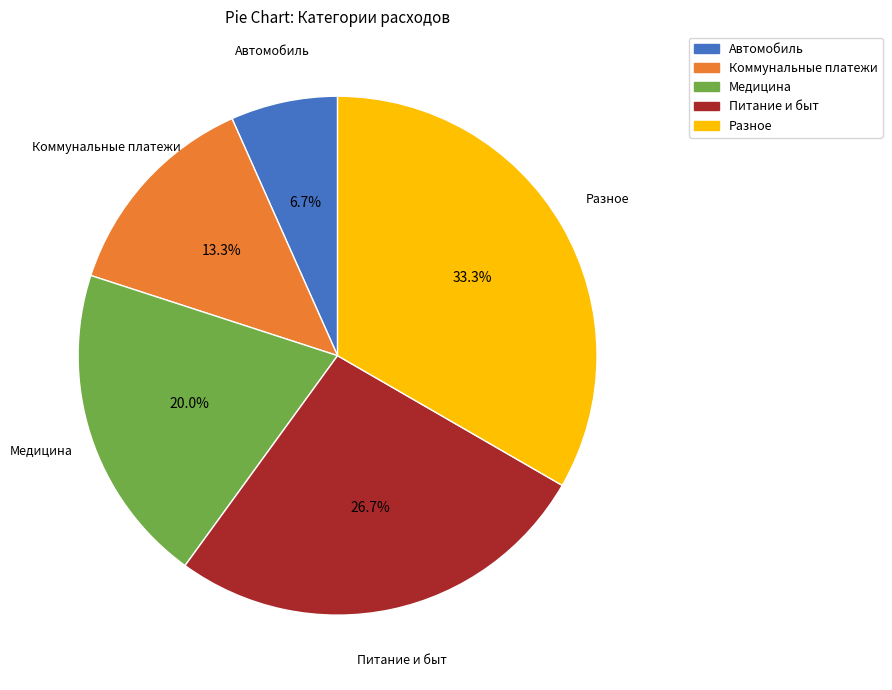

Rank the categories by value from lowest to highest.

Автомобиль, Коммунальные платежи, Медицина, Питание и быт, Разное